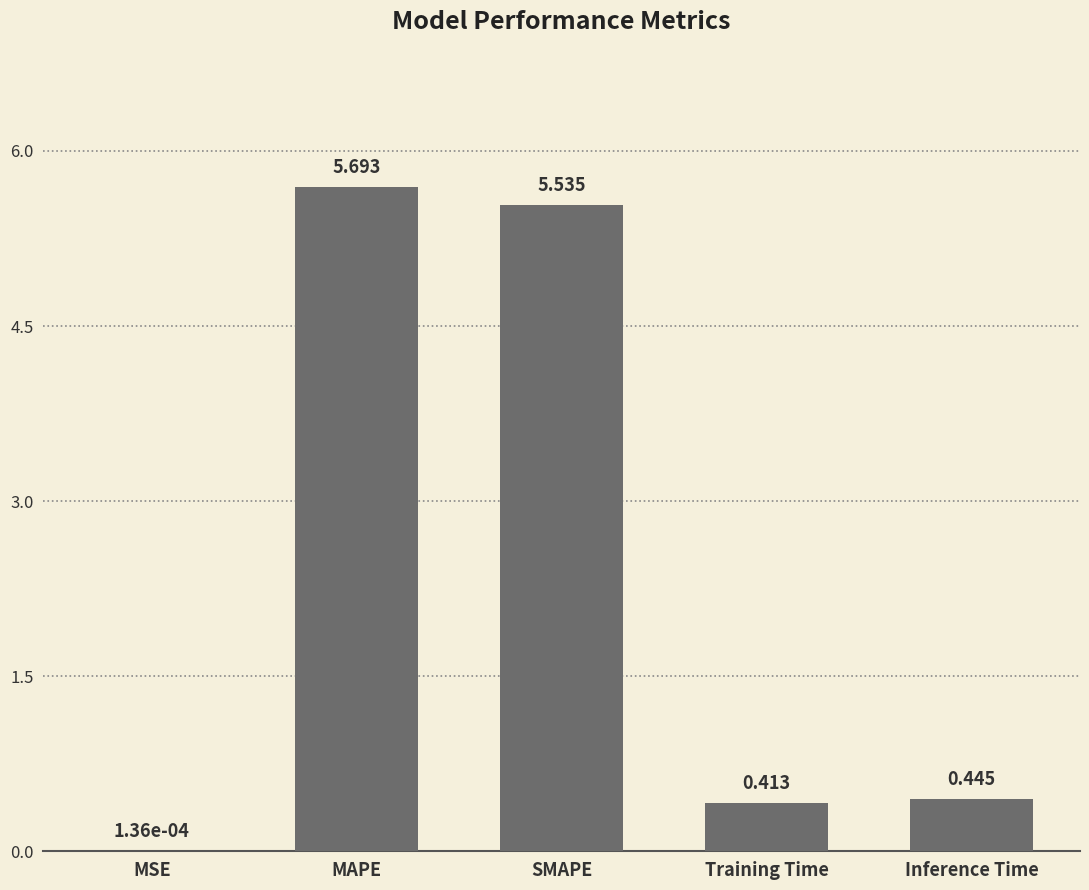

Between Training Time and MAPE, which is larger?

MAPE